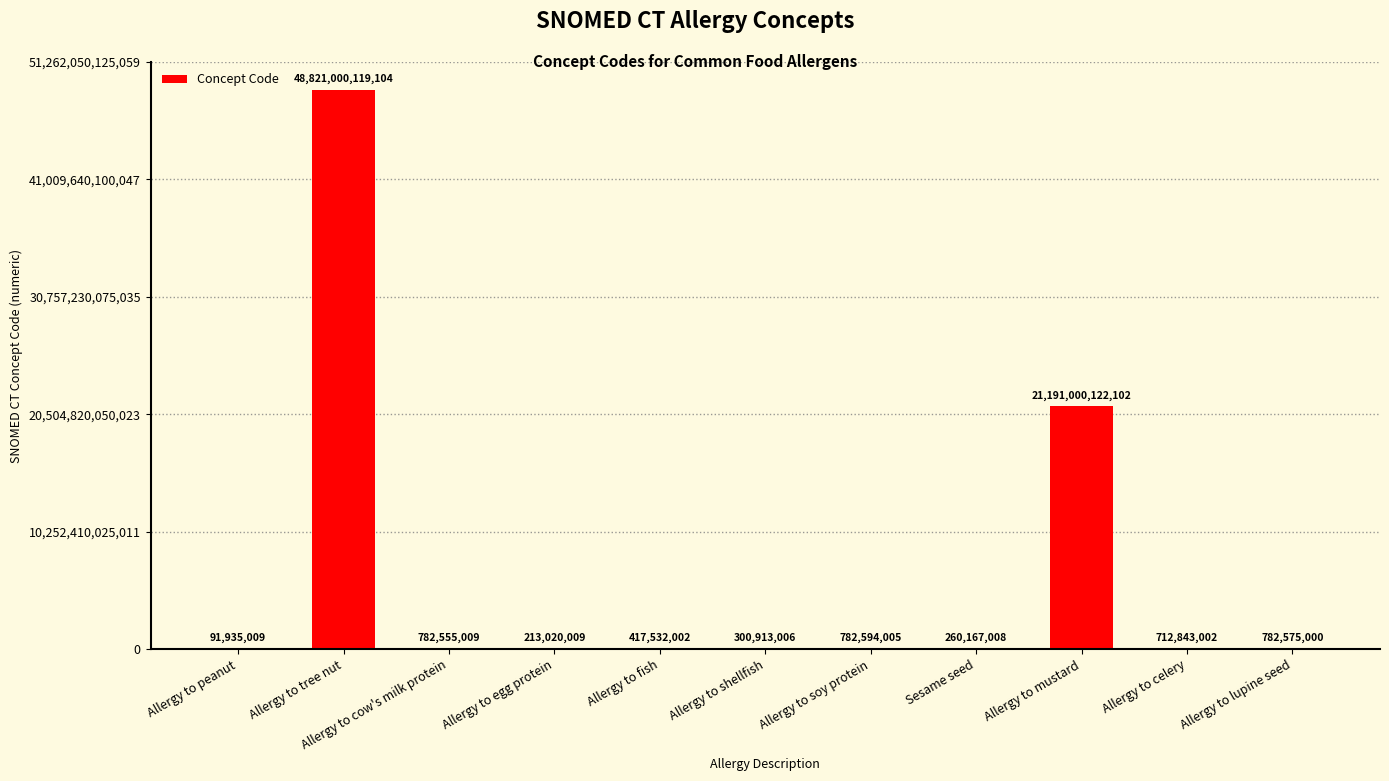

Which has a higher value, Allergy to peanut or Allergy to tree nut?

Allergy to tree nut